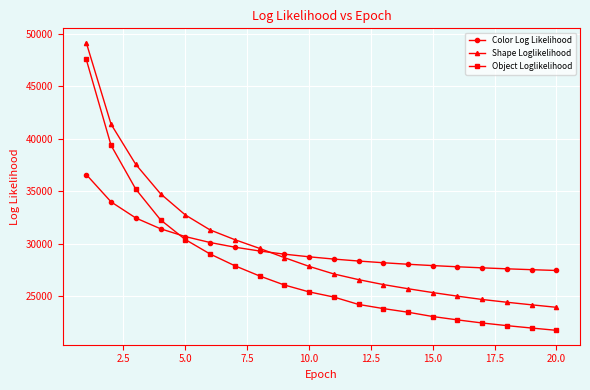

Count the number of categories in the chart.

20